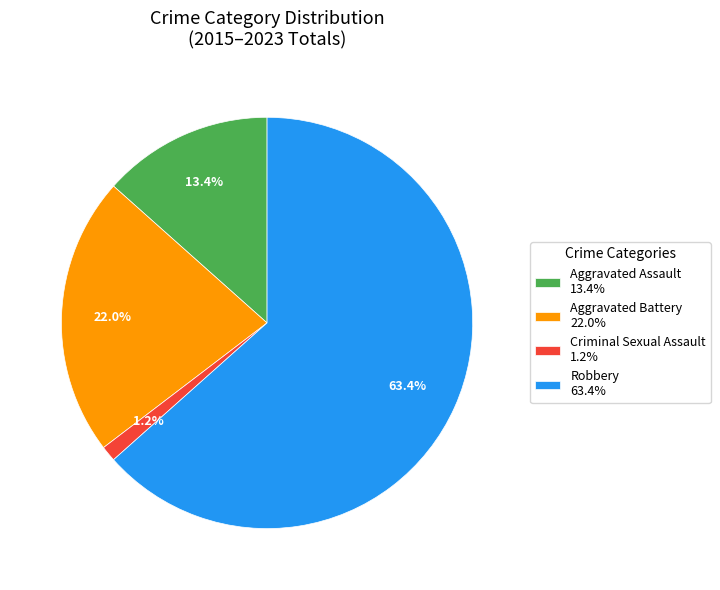

To the nearest percent, what is the combined percentage of Aggravated Assault and Criminal Sexual Assault?

15%